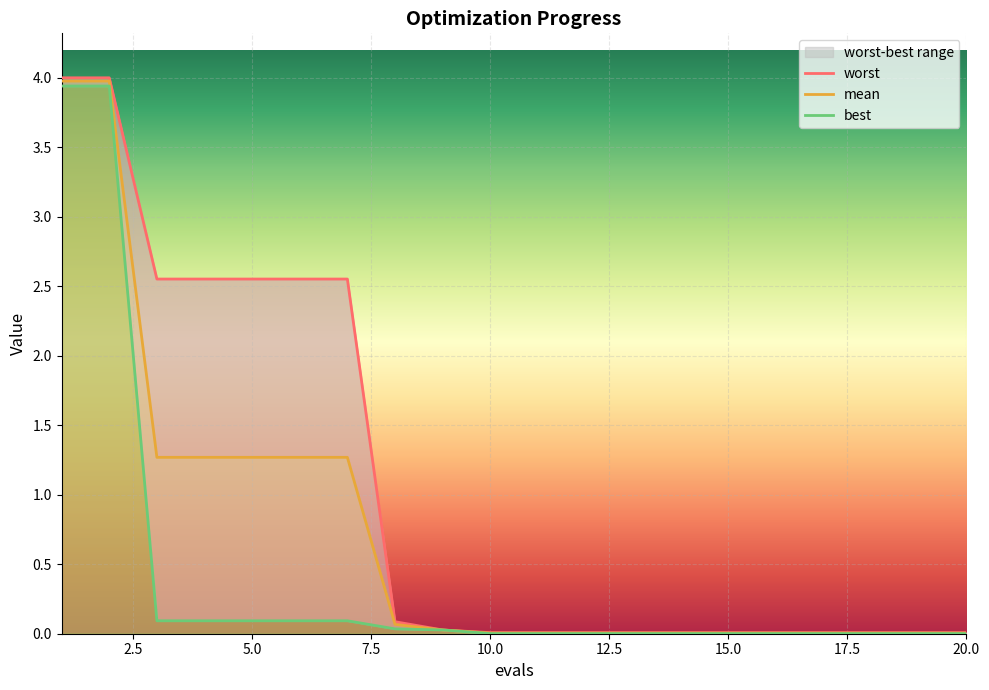

What is the average value of the best series?

0.4